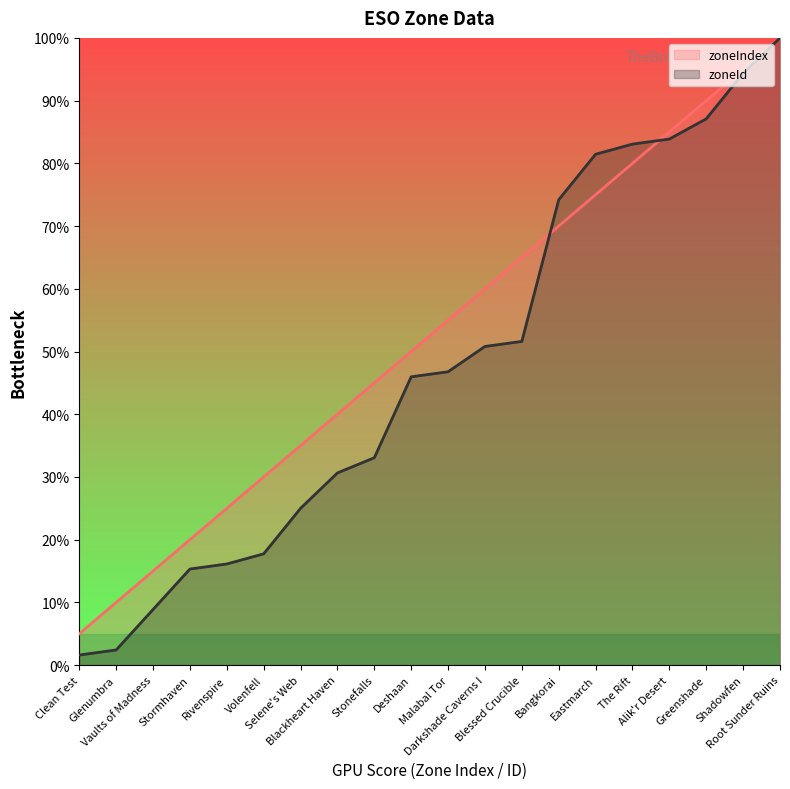

Which series has the largest total across all categories?

zoneIndex